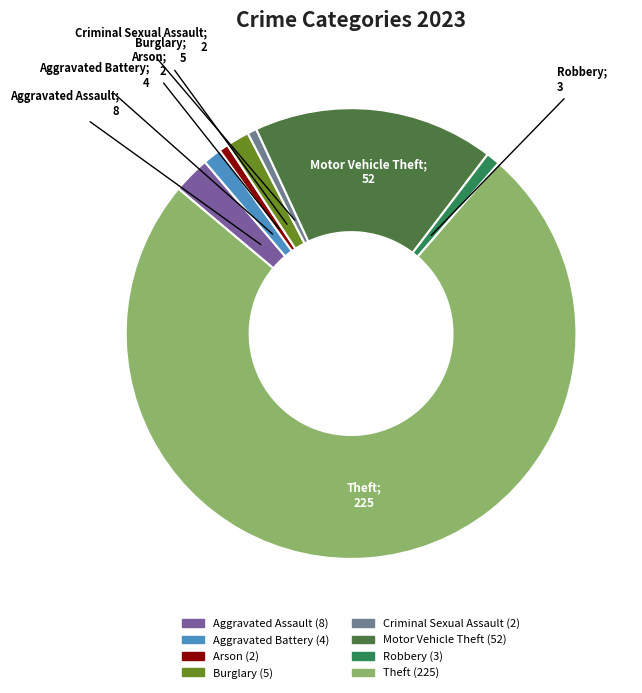

How many segments does this pie chart have?

8